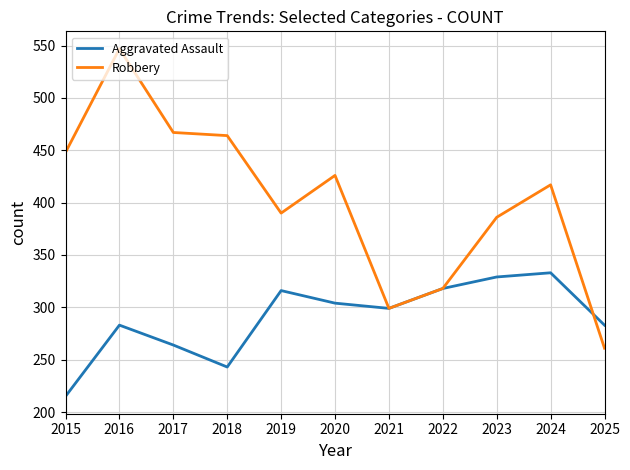

How many series are shown in this chart?

2